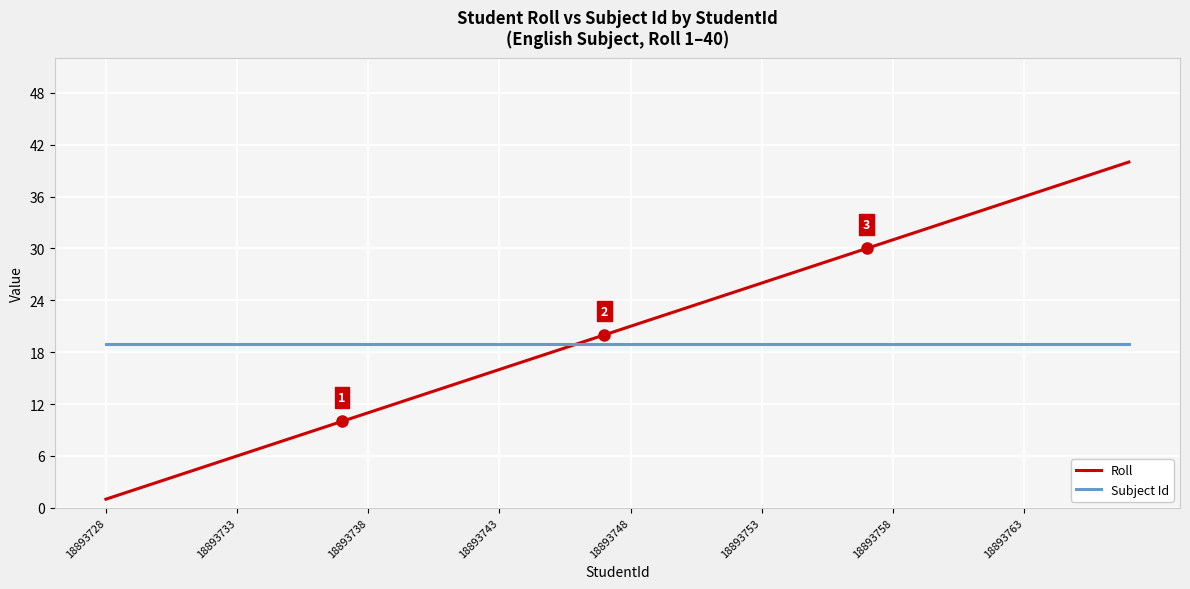

What is the maximum value shown in the chart?

40